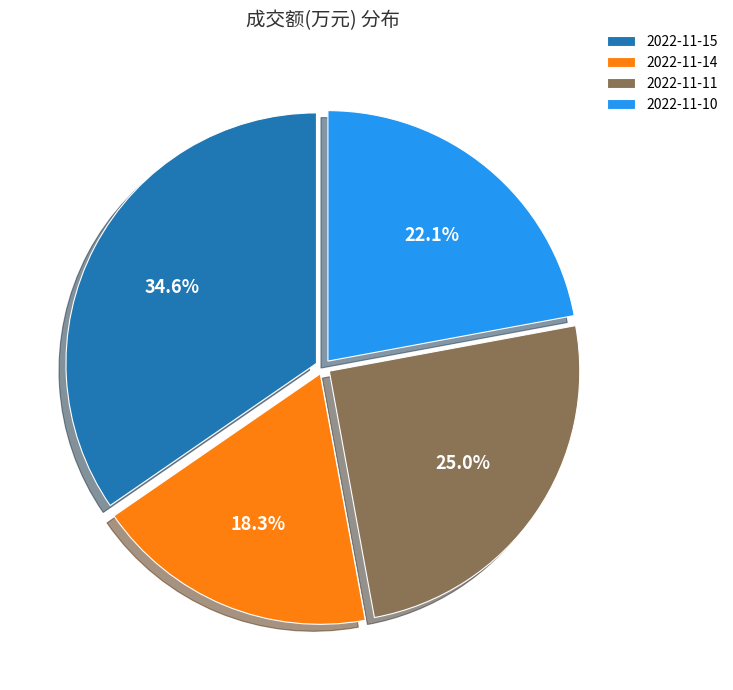

Count the number of slices in the pie.

4